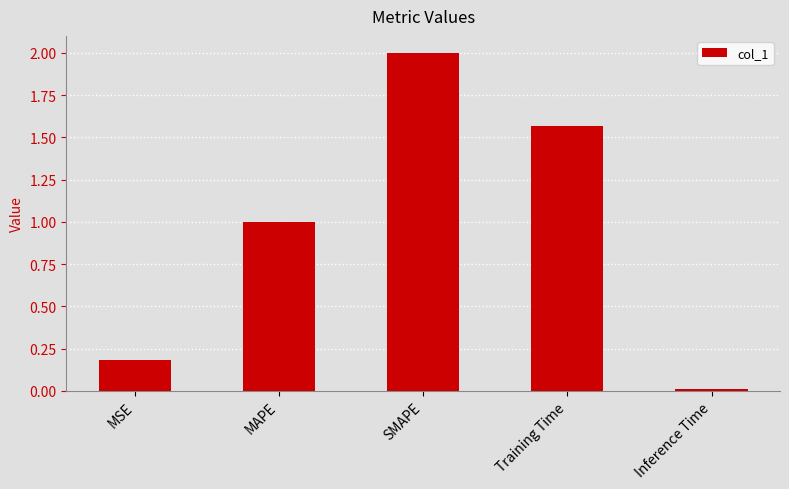

What is the maximum value shown in the chart?

2.0